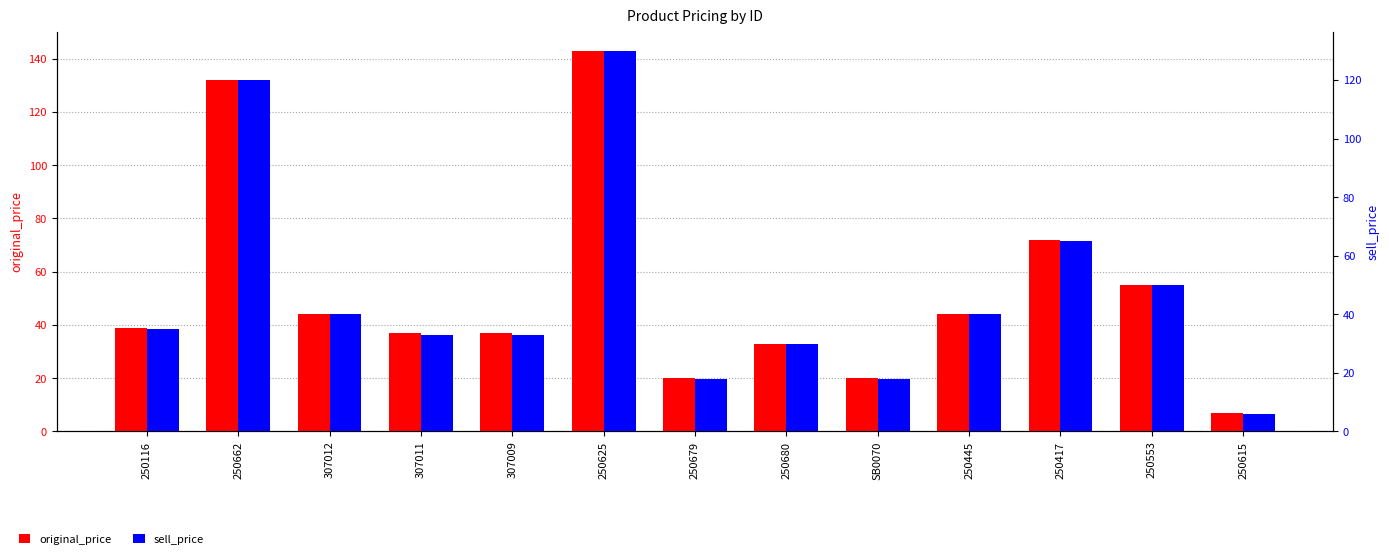

Which label corresponds to the largest value in the chart?

250625